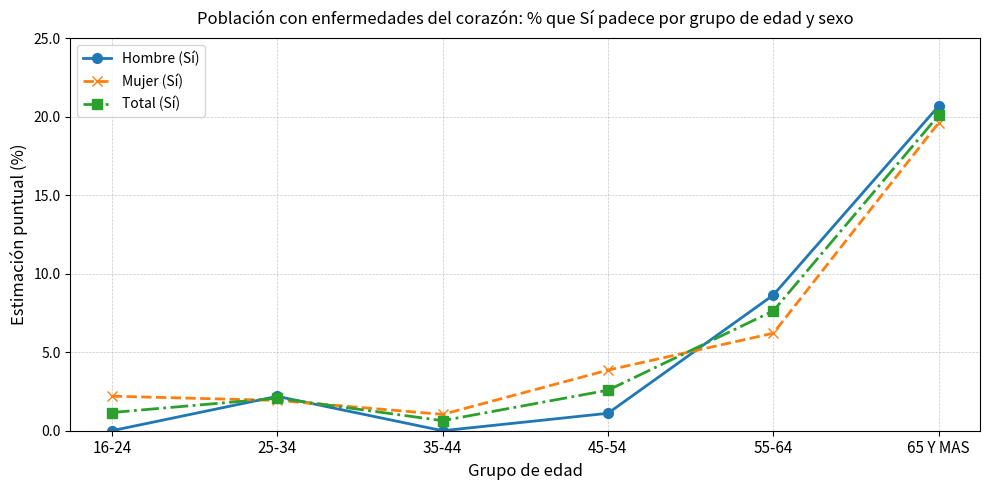

Which series has the largest range (max minus min)?

Hombre (Sí)